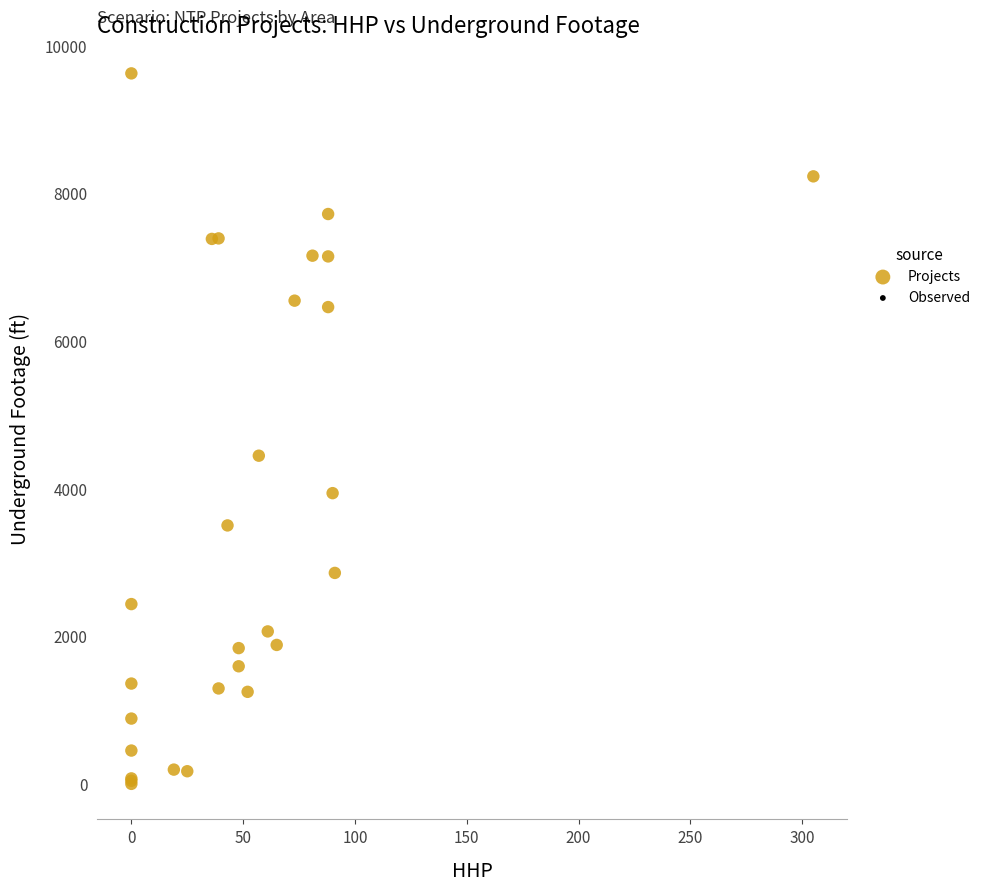

What Y value in the scatter plot is closest to 4809?

4443